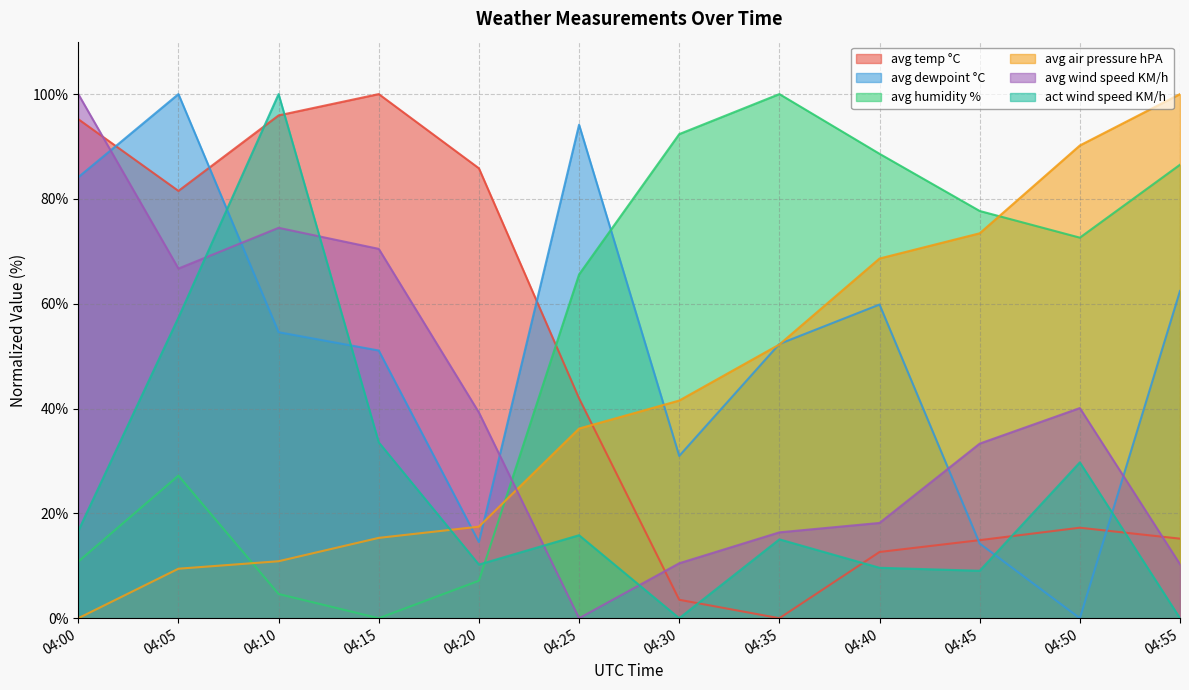

Between 04:50 and 04:00, which is larger?

04:00